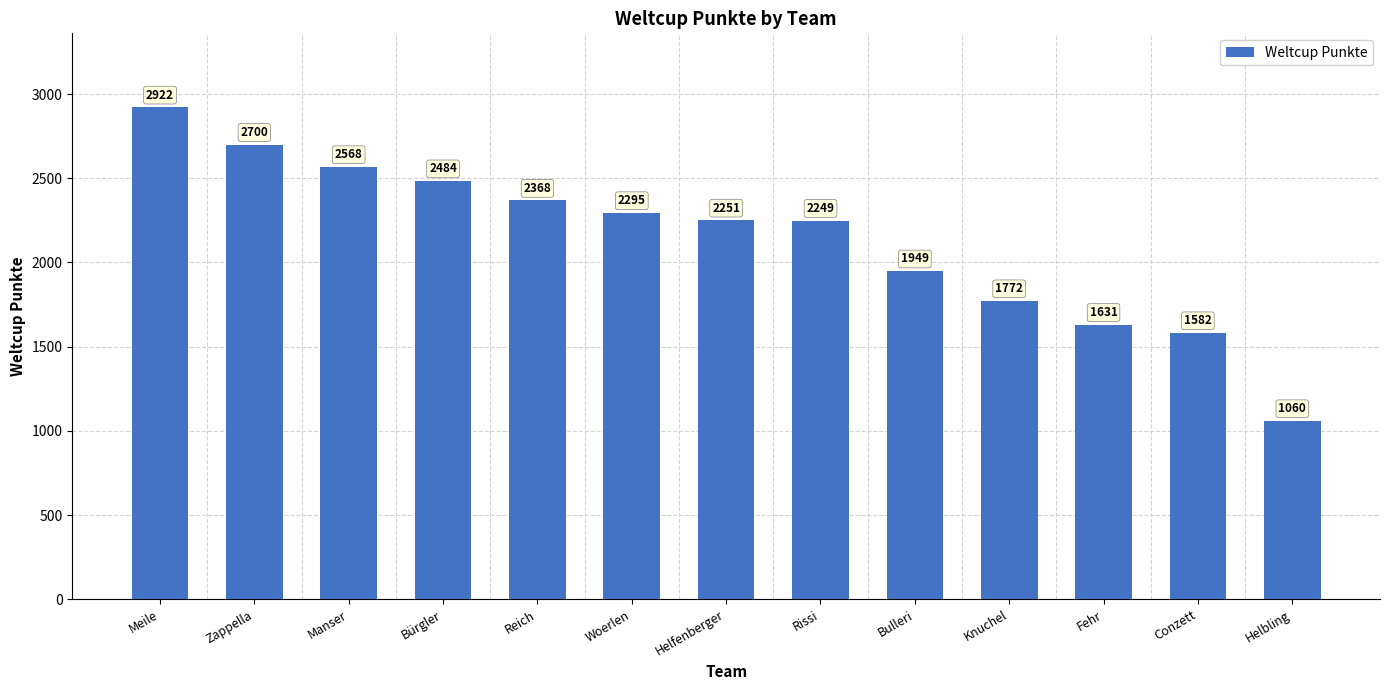

What is the ratio of the value at Fehr to the value at Manser?

0.6